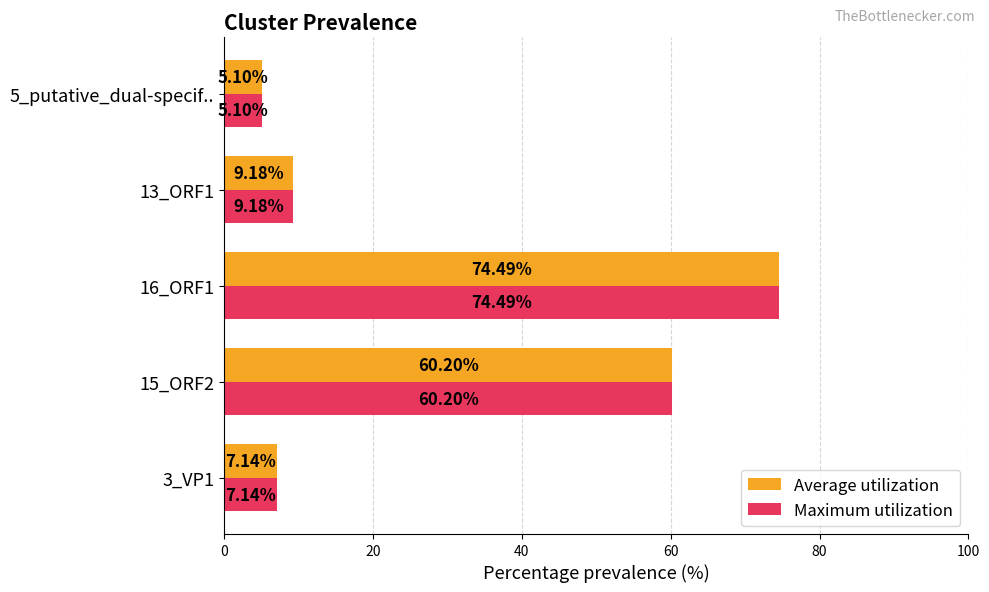

At which category is the sum across all series the highest?

16_ORF1